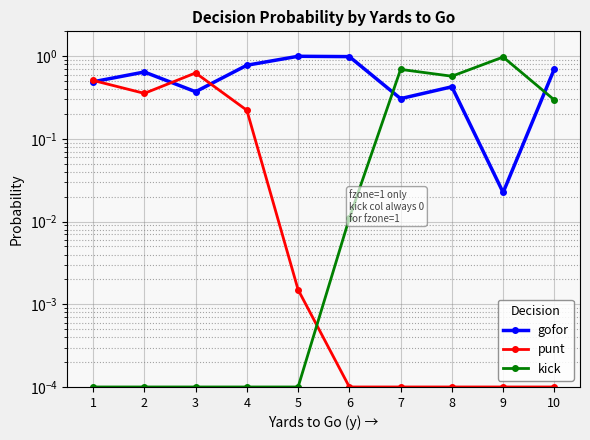

What is the difference between the second highest and minimum values in the punt series?

0.5